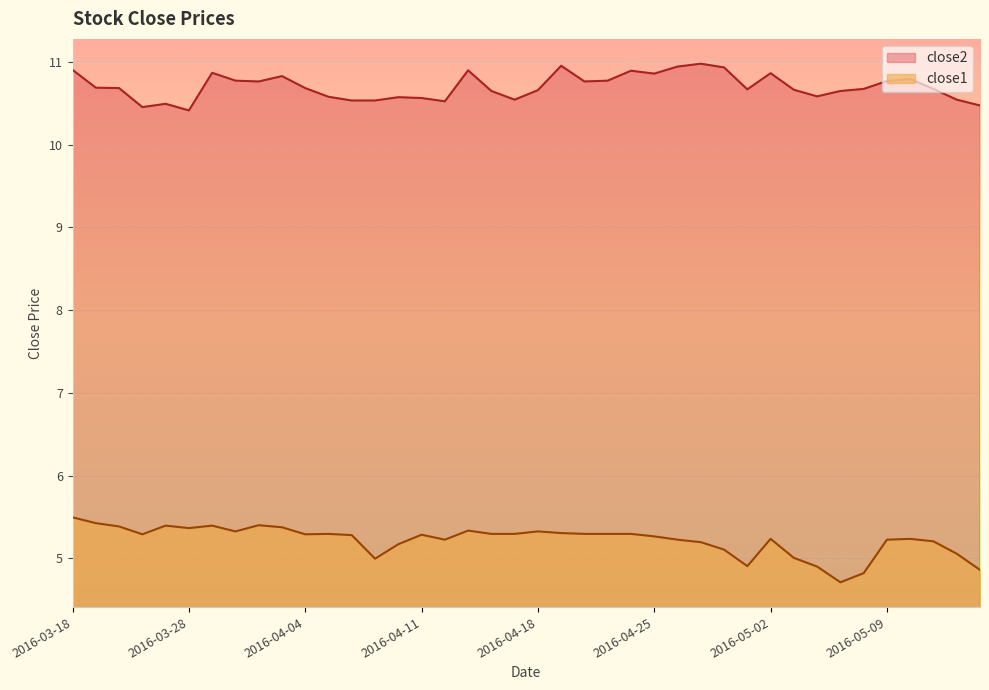

At which category is the sum across all series the highest?

2016-03-18